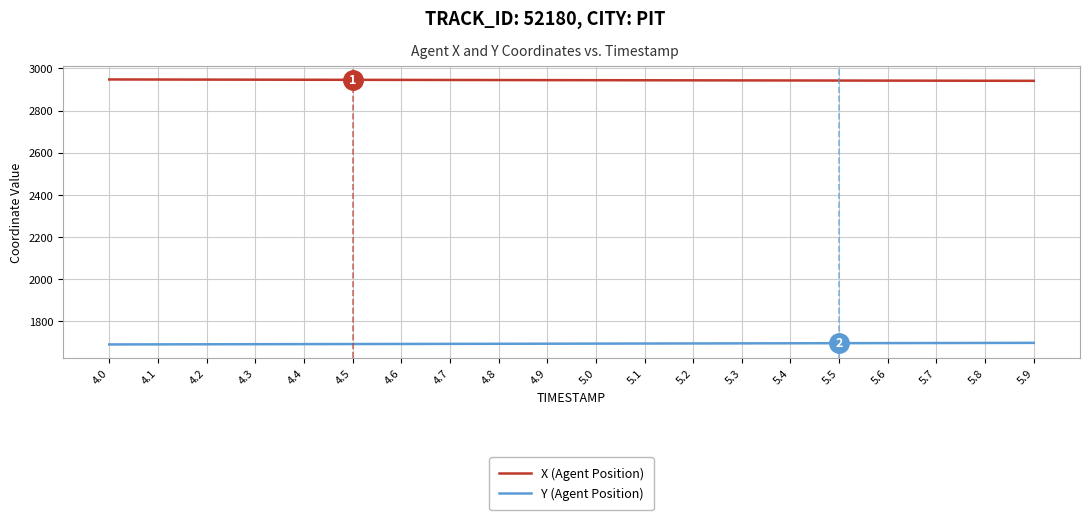

What is the sum of the X (Agent Position) values at 5.2 and 5.0?

5887.8